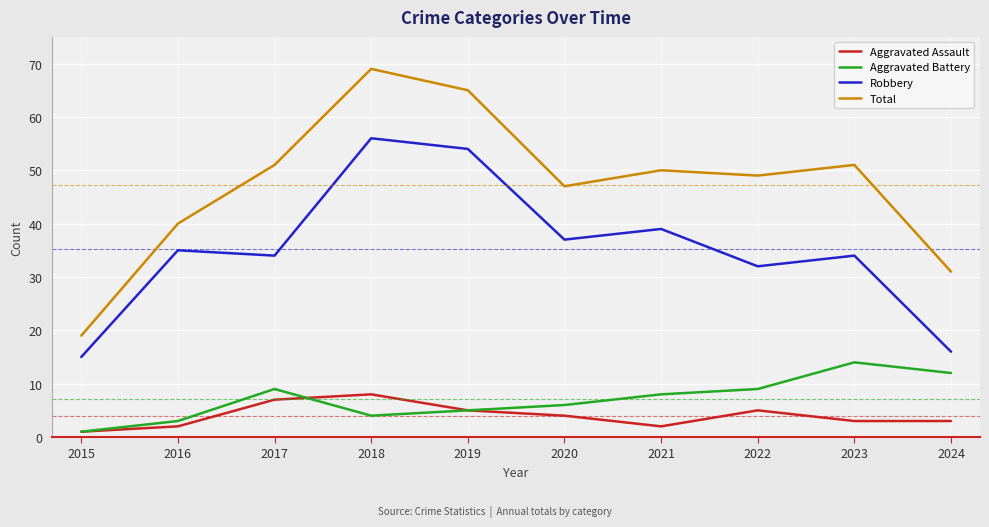

Which series has the largest range (max minus min)?

Total